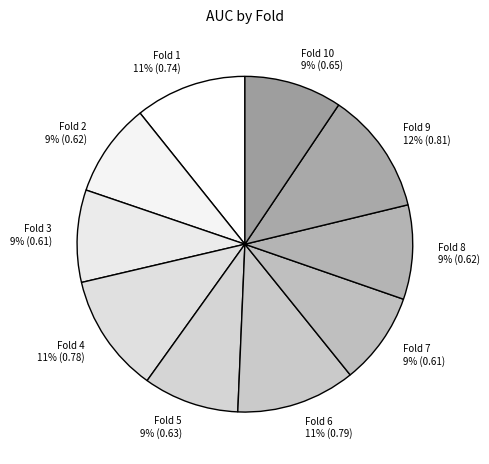

True or false: Fold 10 accounts for 9% of the total.

True